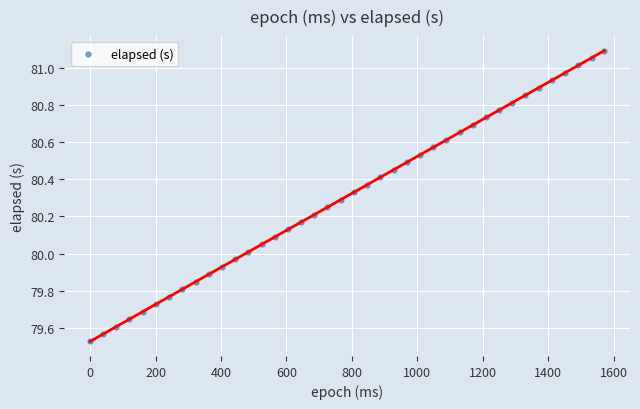

What is the range of X values (max minus min)?

1571.0